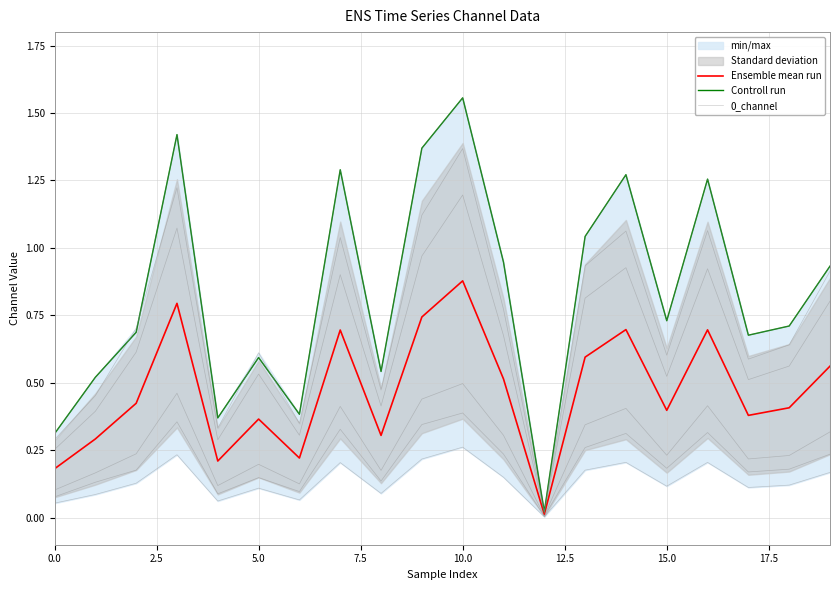

Rank the series by their maximum value, from lowest to highest.

Ensemble mean run, 0_channel, Controll run